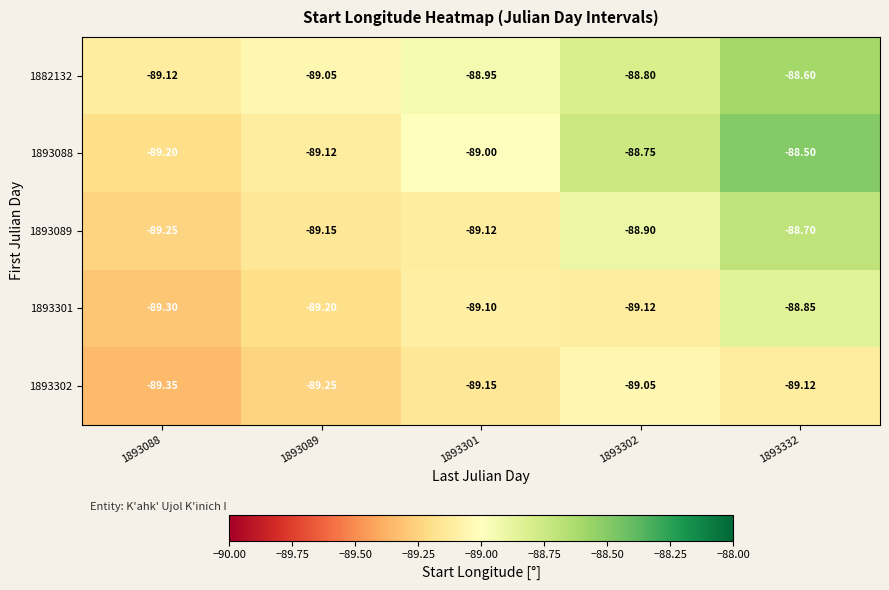

Is the value of 1893302 at 1893089 greater than the value of 1893088 at 1893301?

No